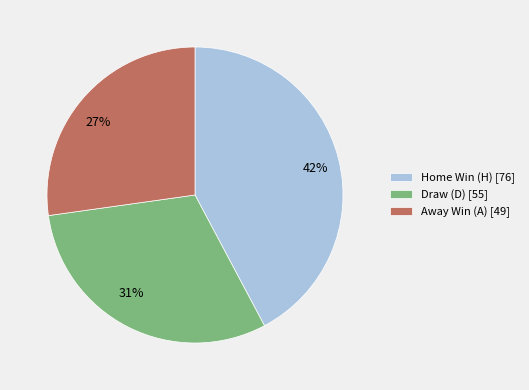

Approximately how many times larger is the value at 31% compared to 27%?

1.1